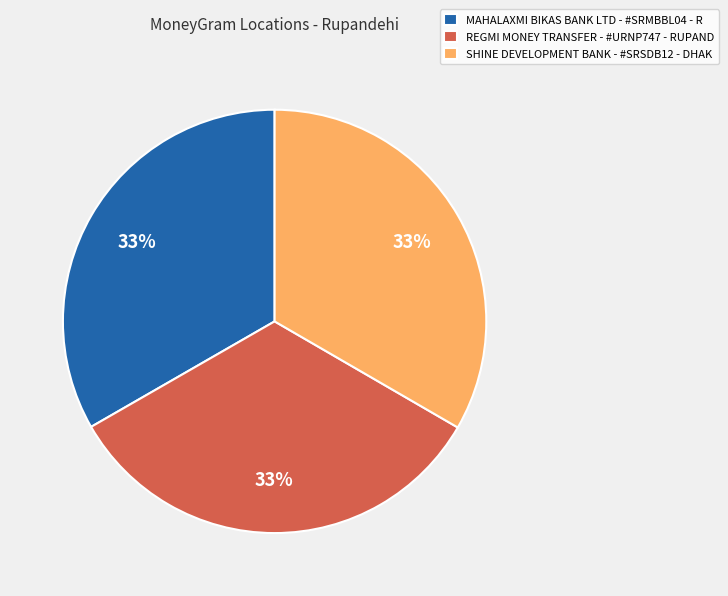

What percentage is the REGMI MONEY TRANSFER - #URNP747 - RUPAND slice, to the nearest percent?

33%